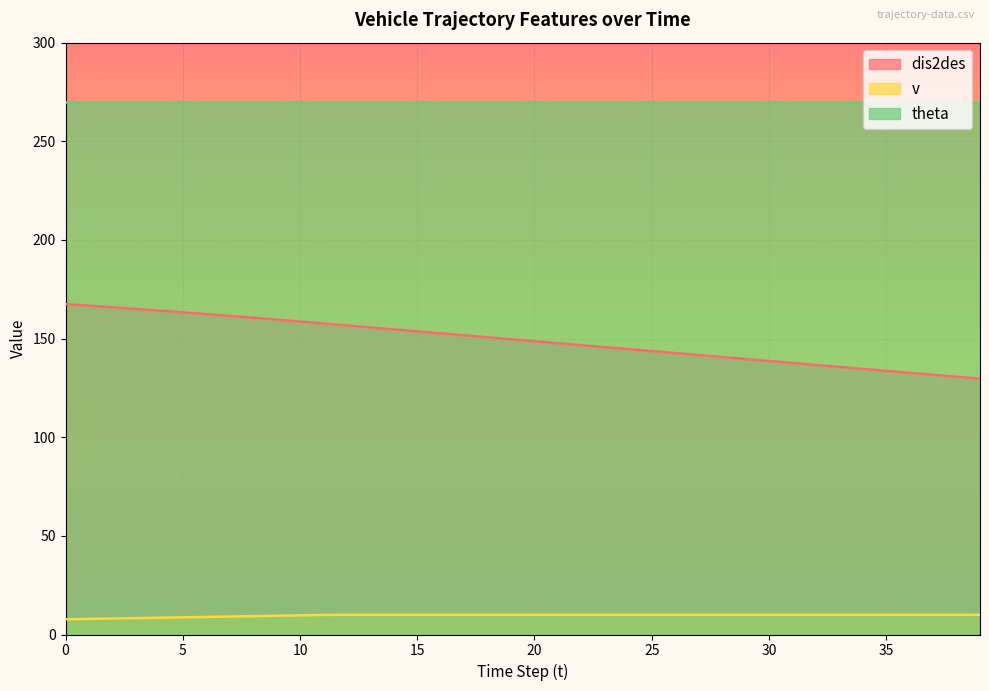

What are all the series names shown in the legend?

dis2des, v, theta